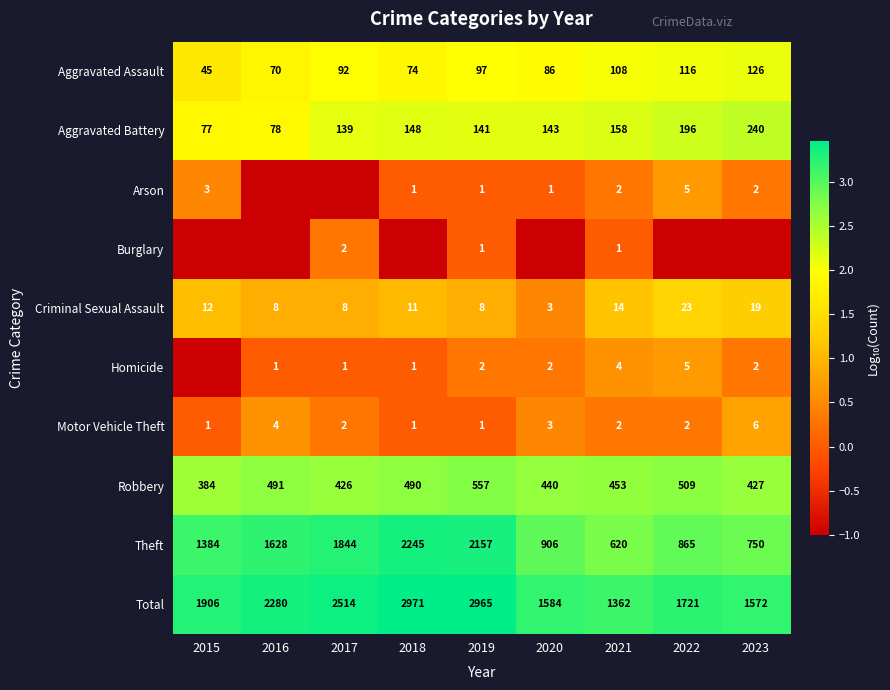

At which category is the sum across all series the highest?

2022